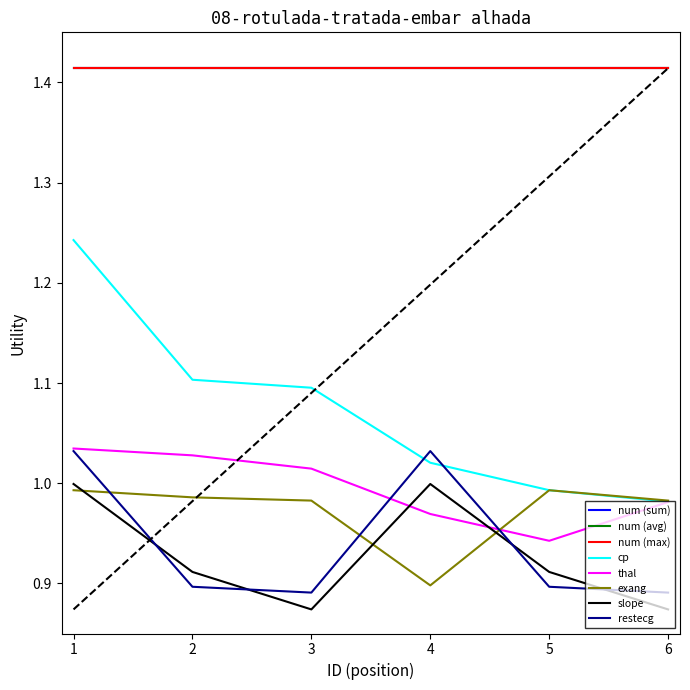

What is the minimum value shown in the chart?

0.9